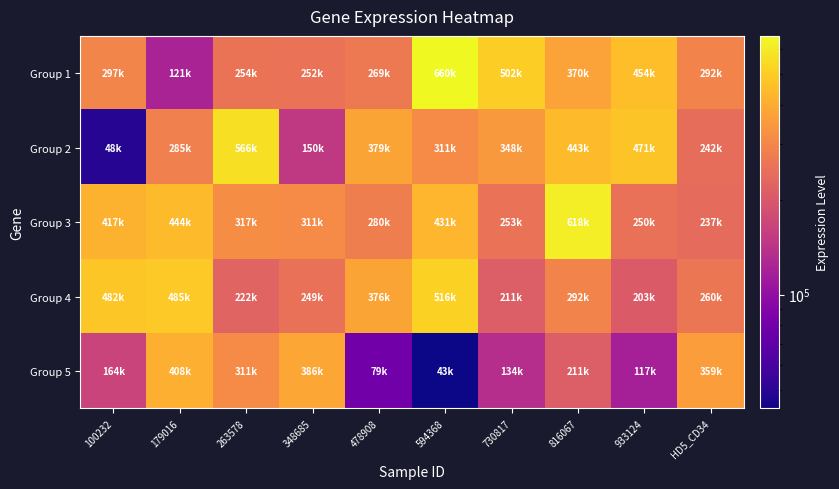

Reading right to left, what are all the values shown in this chart?

Group 1: HD5_CD34=292263	933124=454165	816067=370168	730817=502954	594368=660435	478908=269724	348685=252150	263578=254704	179016=121724	100232=297334
Group 2: HD5_CD34=242355	933124=471403	816067=443348	730817=348144	594368=311244	478908=379846	348685=150367	263578=566702	179016=285344	100232=48832
Group 3: HD5_CD34=237978	933124=250629	816067=618480	730817=253613	594368=431860	478908=280137	348685=311968	263578=317137	179016=444120	100232=417524
Group 4: HD5_CD34=260462	933124=203604	816067=292782	730817=211182	594368=516439	478908=376776	348685=249801	263578=222547	179016=485891	100232=482379
Group 5: HD5_CD34=359374	933124=117939	816067=211453	730817=134605	594368=43659	478908=79263	348685=386151	263578=311393	179016=408841	100232=164977